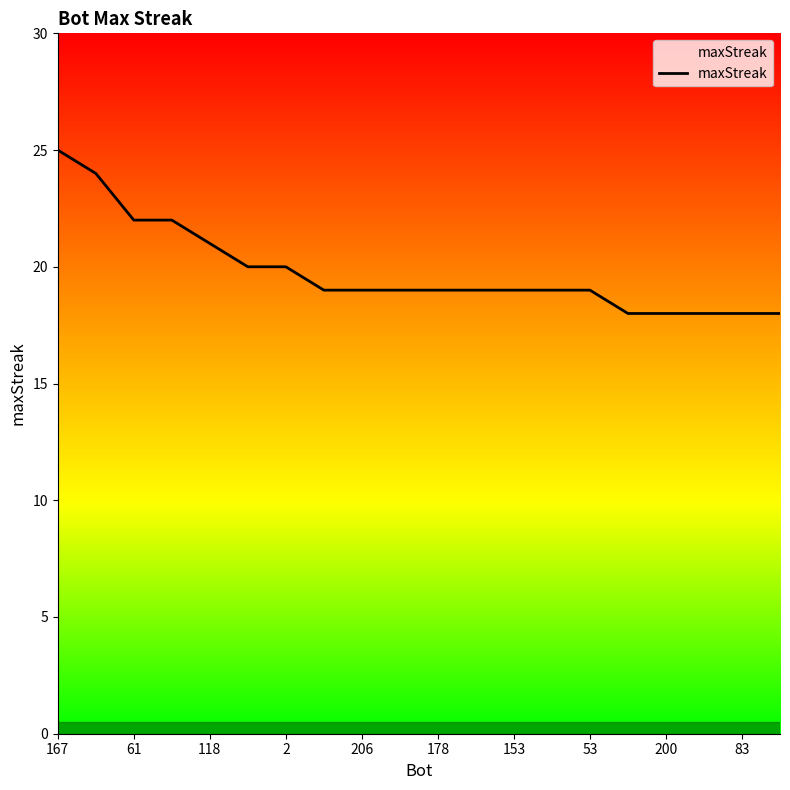

What is the sum of all values?

396